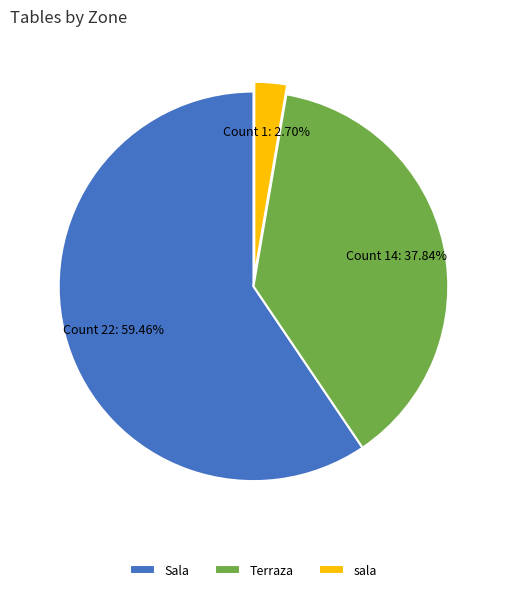

What is the ratio of the value at sala to the value at Terraza?

0.1